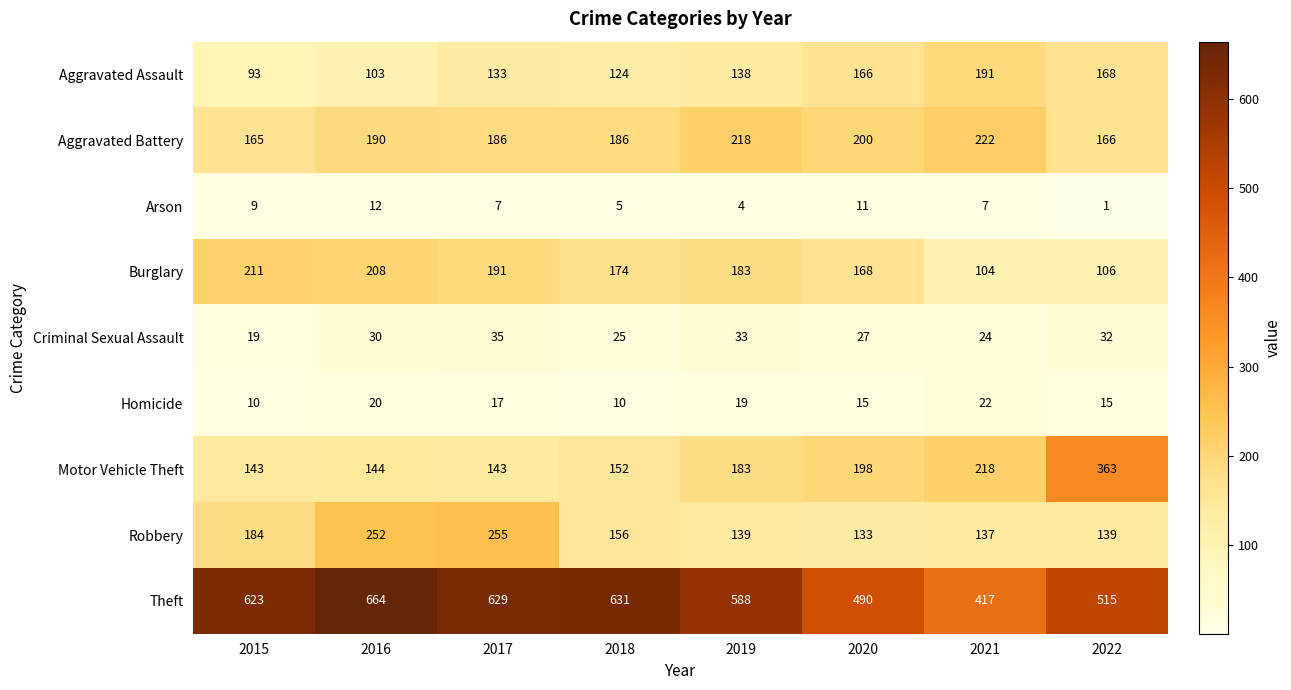

At how many categories does at least one series exceed 646?

1